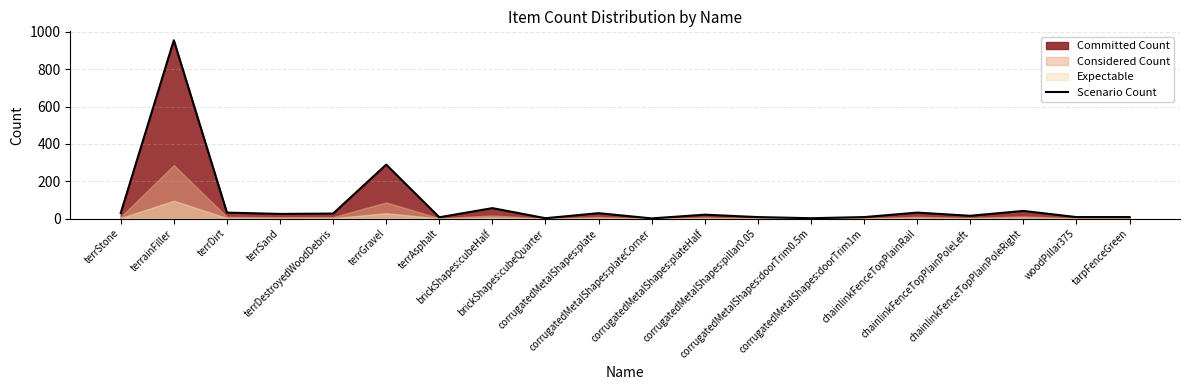

Reading left to right, transcribe all the data shown in this chart.

30	955	32	25	27	289	7	56	2	29	1	21	8	2	8	32	15	41	8	8